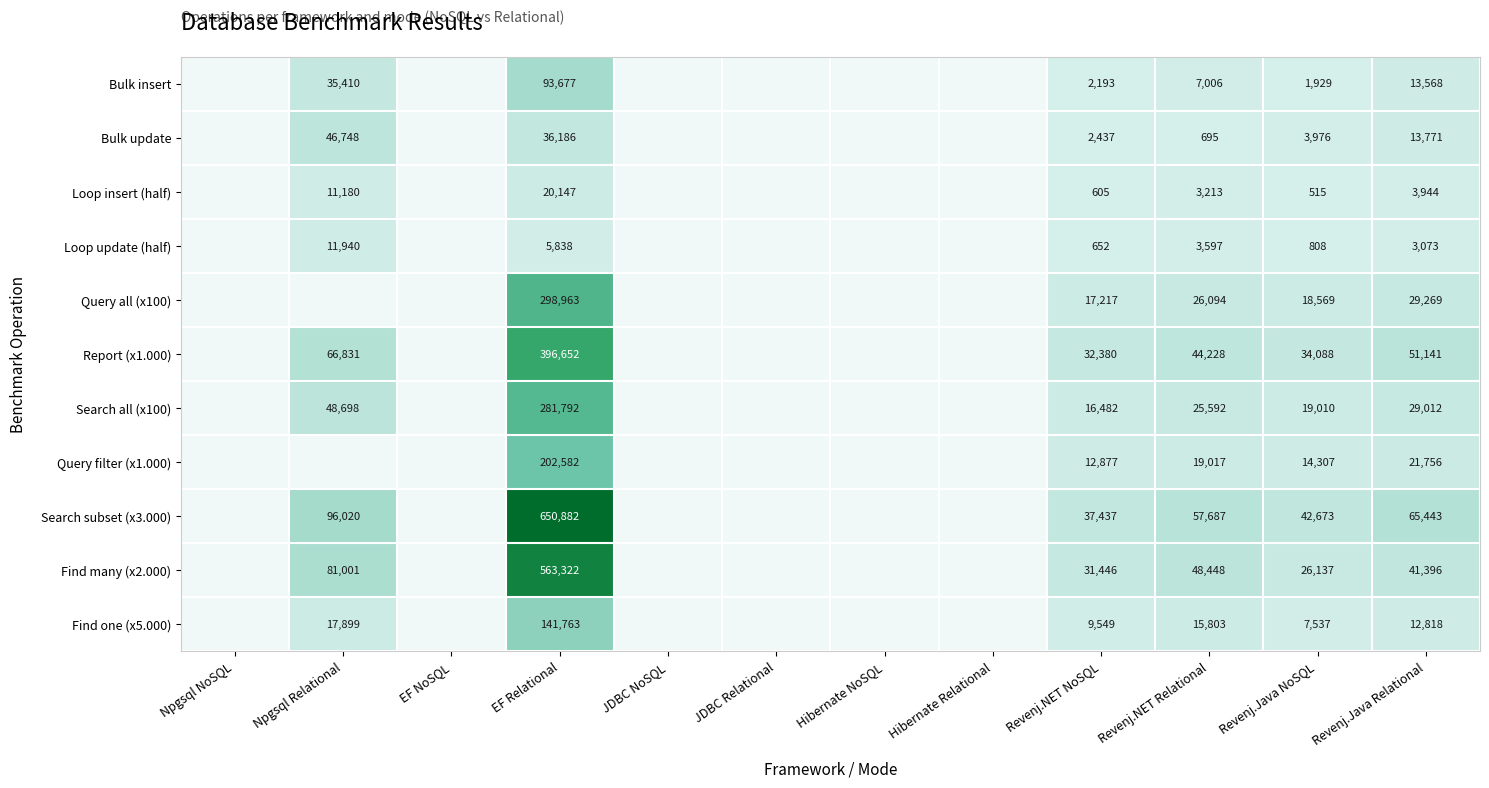

The value of Report (x1.000) at Revenj.NET Relational is 68456. True or false?

False